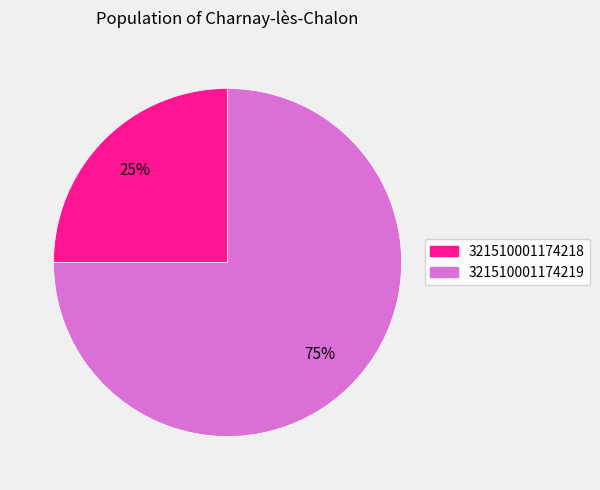

Combined, do 321510001174219 and 321510001174218 account for over 50%?

Yes